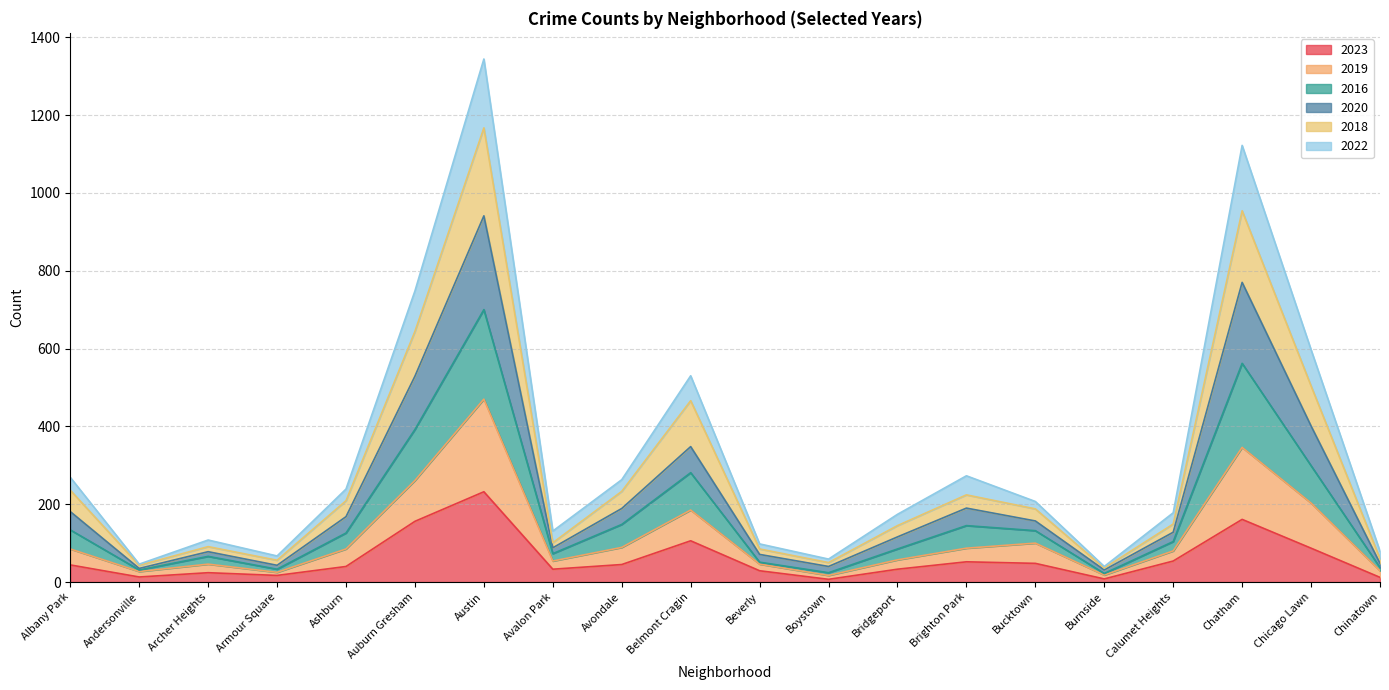

The value of 2016 at Burnside is 57. True or false?

False